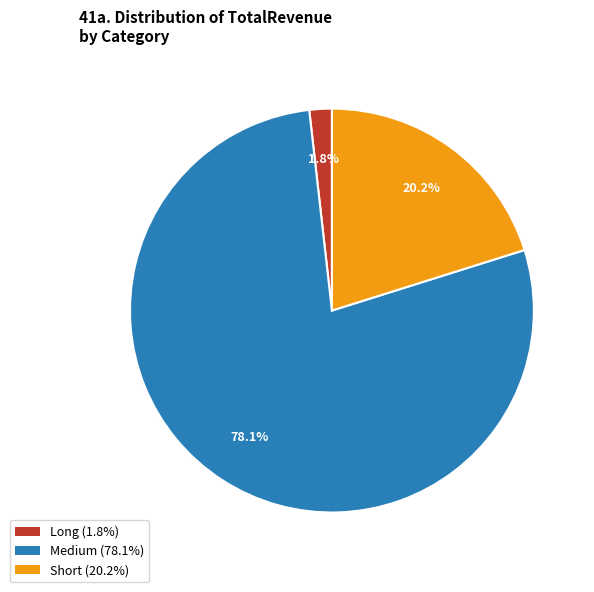

Between Short (20.2%) and Medium (78.1%), which is larger?

Medium (78.1%)